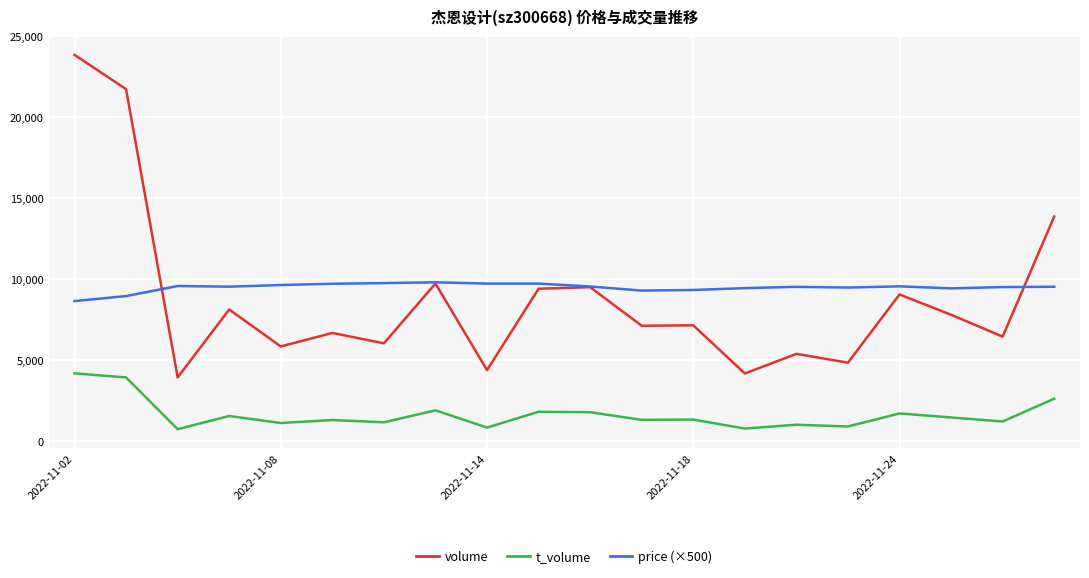

True or false: t_volume and volume cross at least once.

False